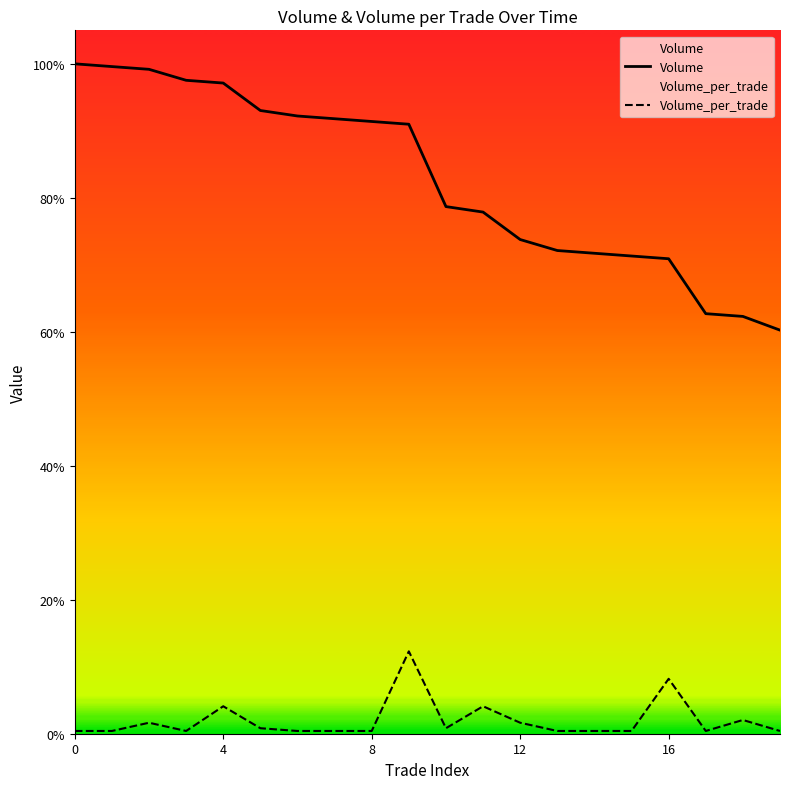

What is the difference between the maximum and second lowest values in the Volume series?

9200